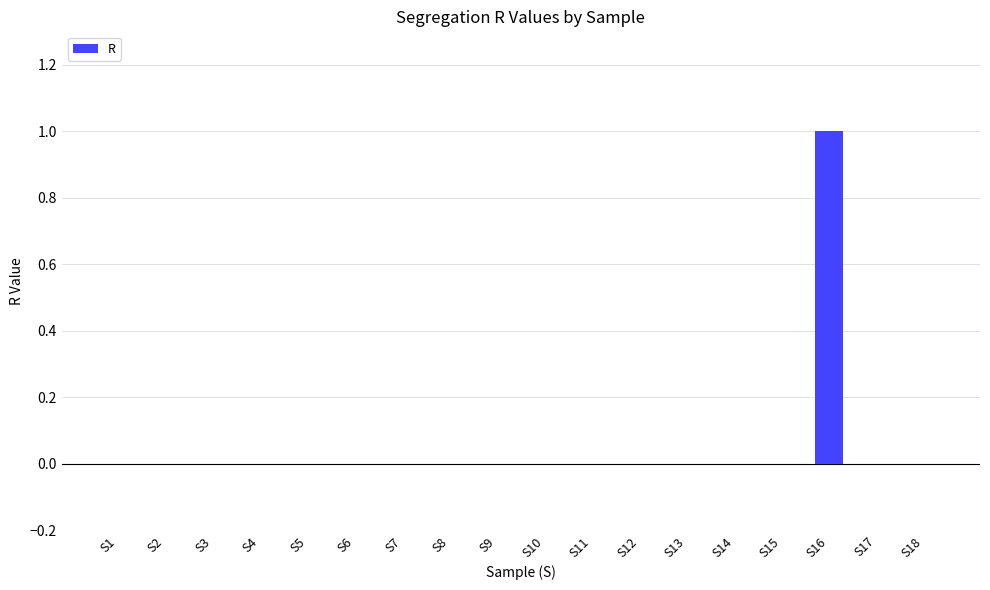

Reading left to right, extract all data points from this chart.

0	0	0	0	0	0	0	0	0	0	0	0	0	0	0	1	0	0